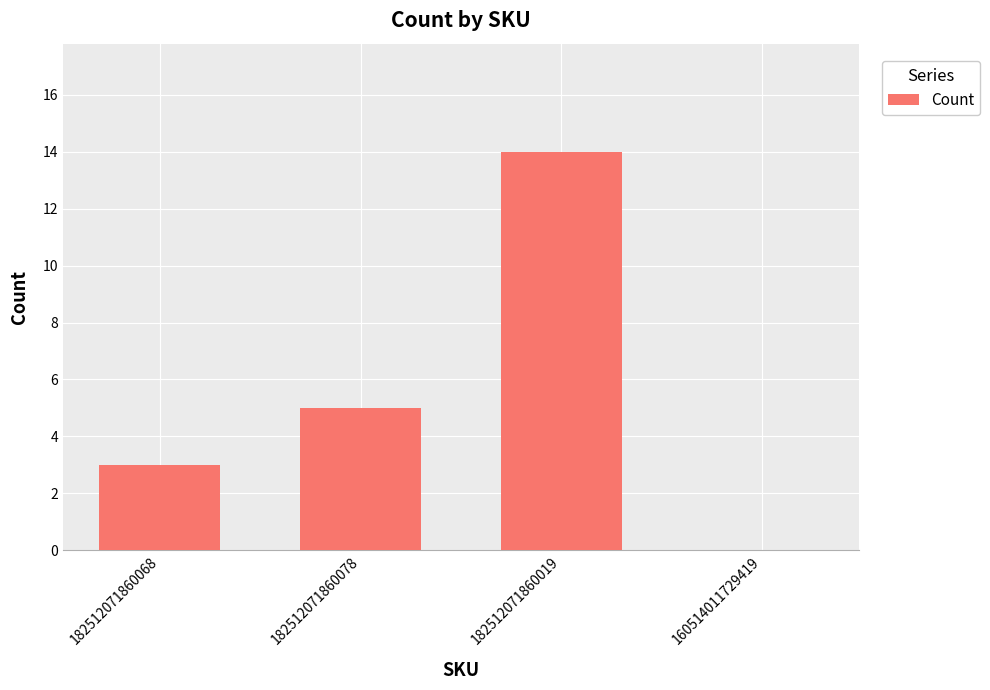

How many values are between 3 and 14?

3